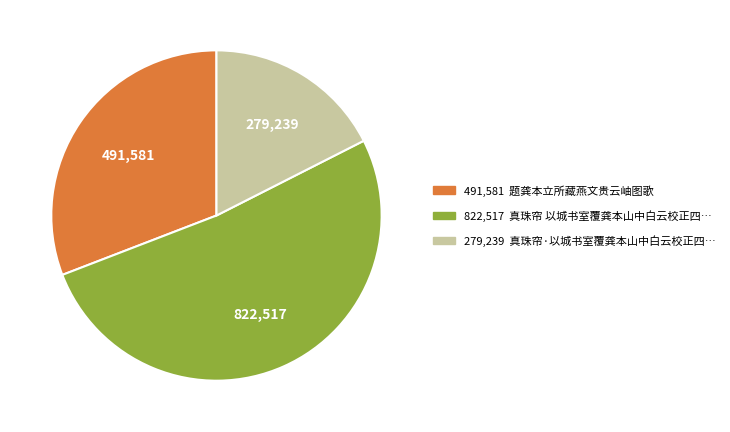

Does any single category account for the majority?

Yes